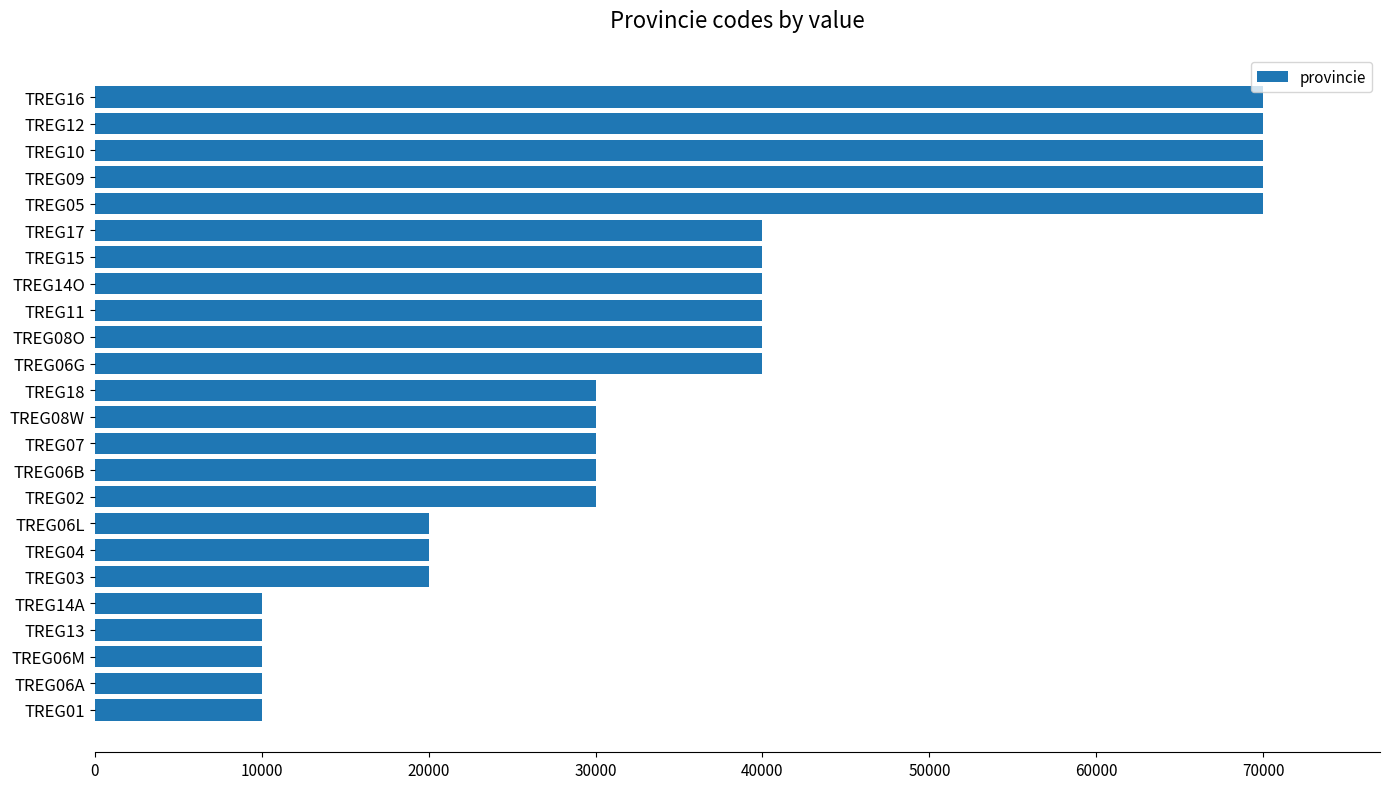

Which has a higher value, TREG14O or TREG18?

TREG14O